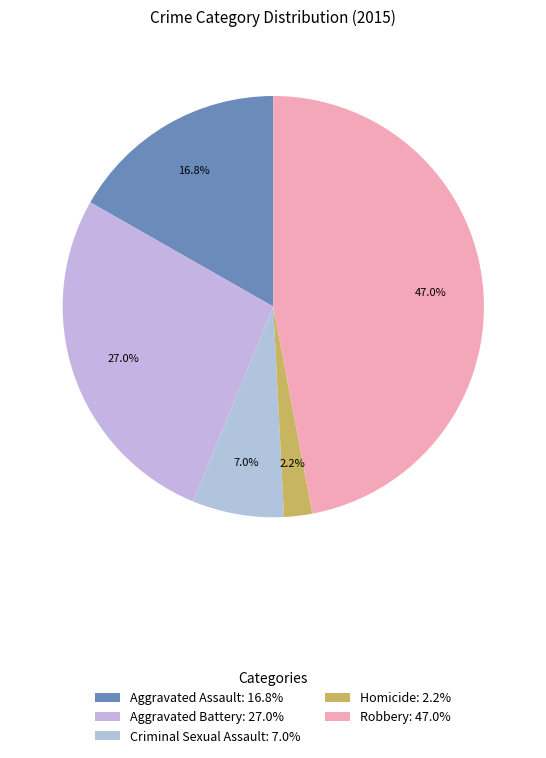

To the nearest percent, what portion does Homicide represent?

2%